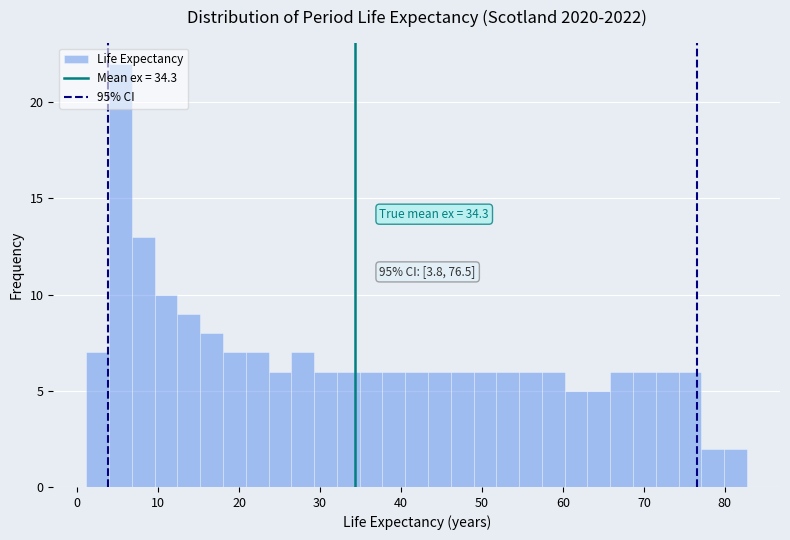

Around what value on the x-axis is the tallest bar? Give the approximate position of its centre, as read against the axis.

5